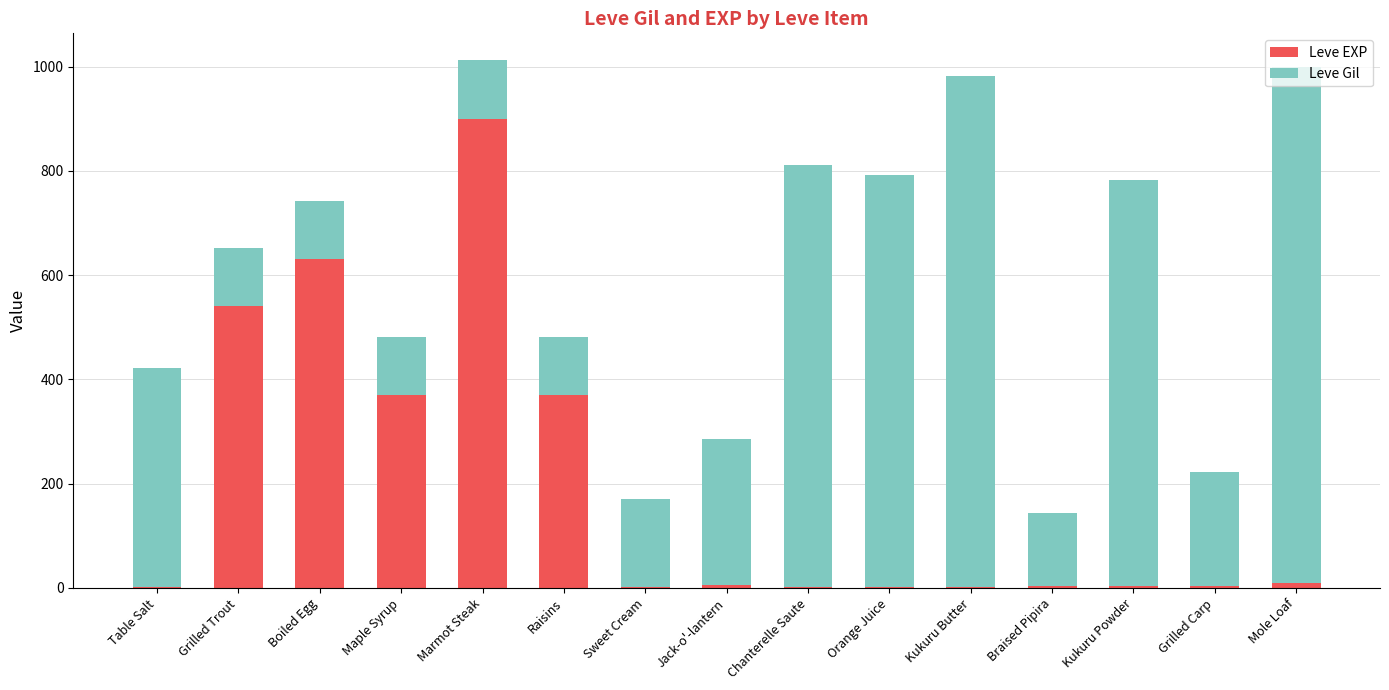

The Leve EXP series shows 134 at Raisins. True or false?

False